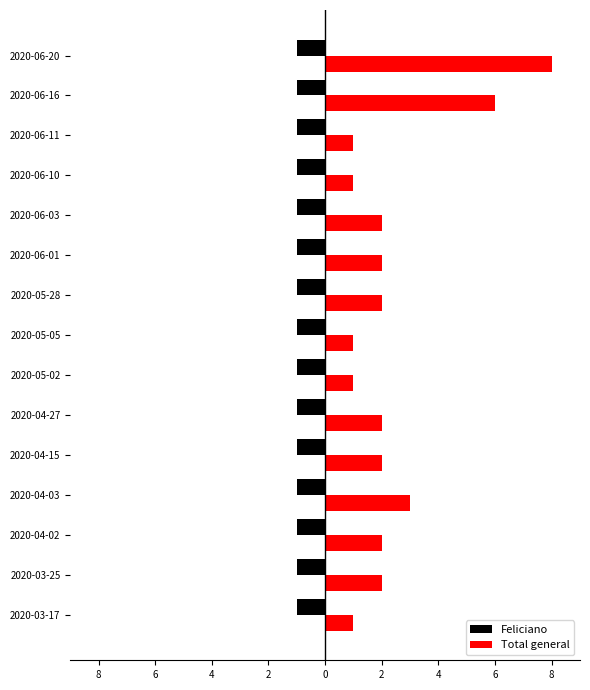

List the series in order of their peak value, lowest first.

Feliciano, Total general